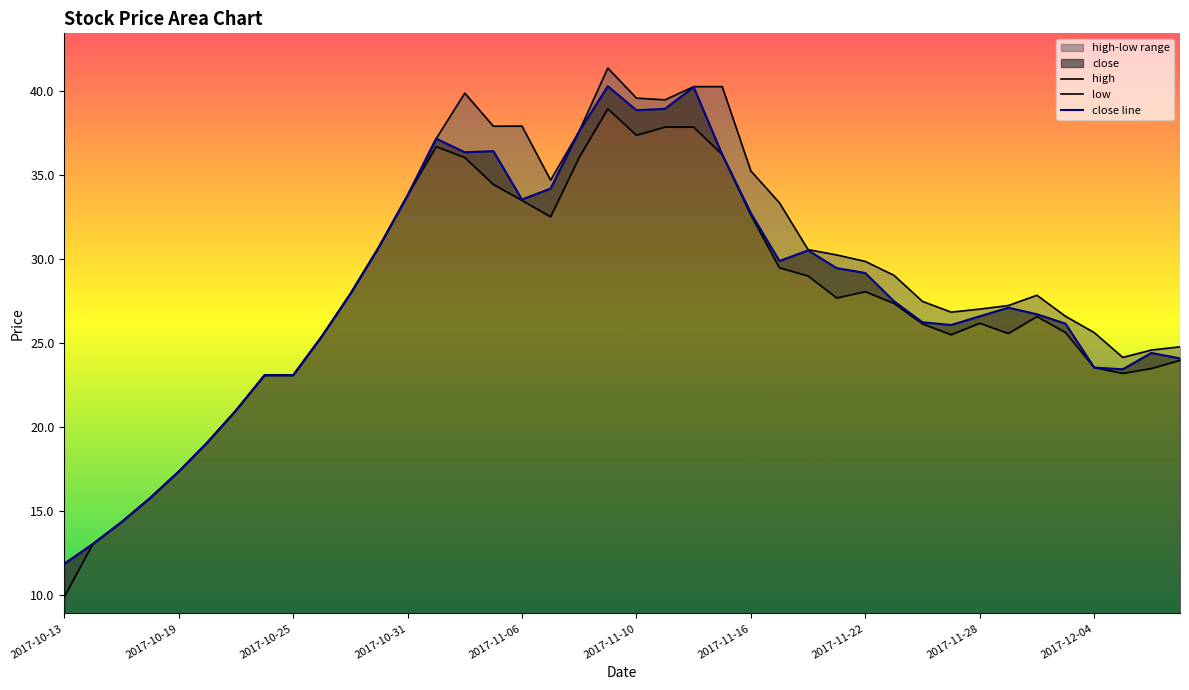

True or false: high and close line cross at least once.

False